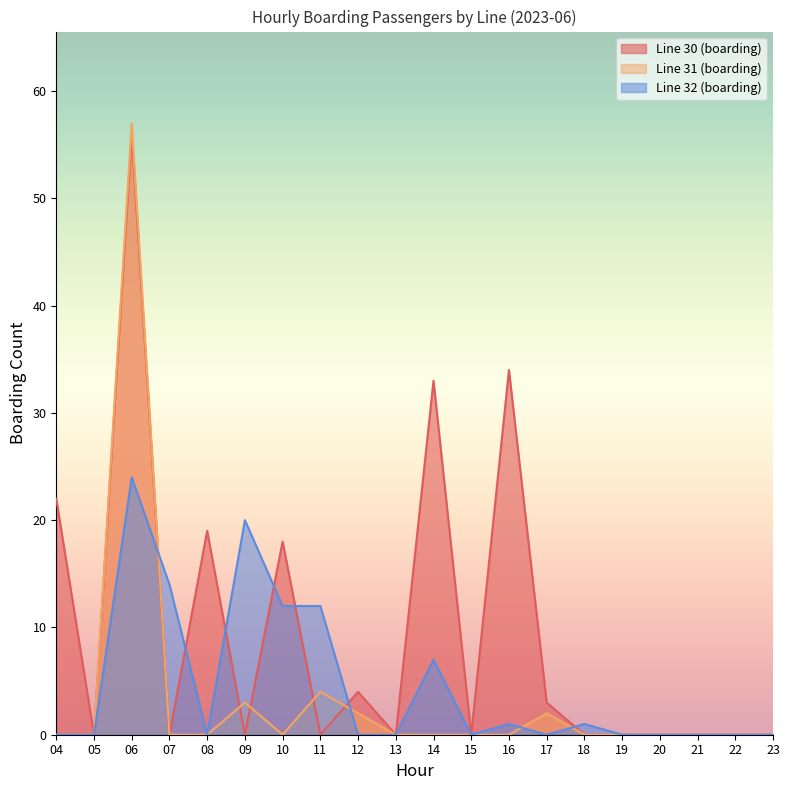

How many values in Line 31 (boarding) are above zero?

5